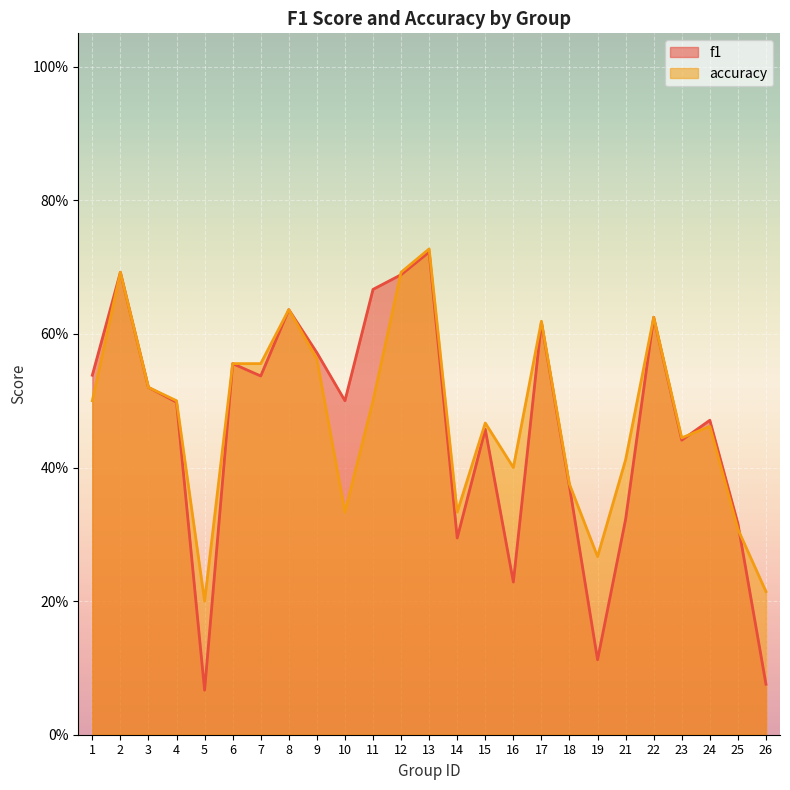

What is the smallest value displayed?

0.1